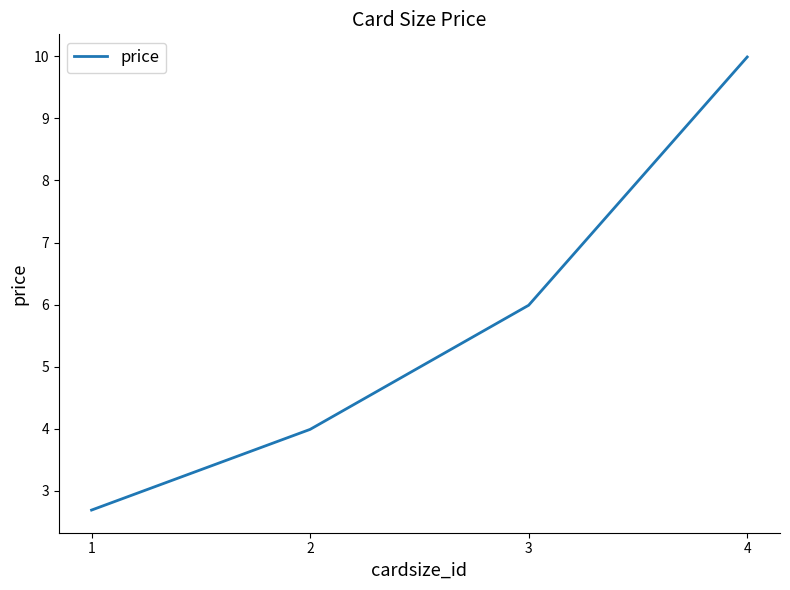

True or false: the data shows 10.0 at 4.

True